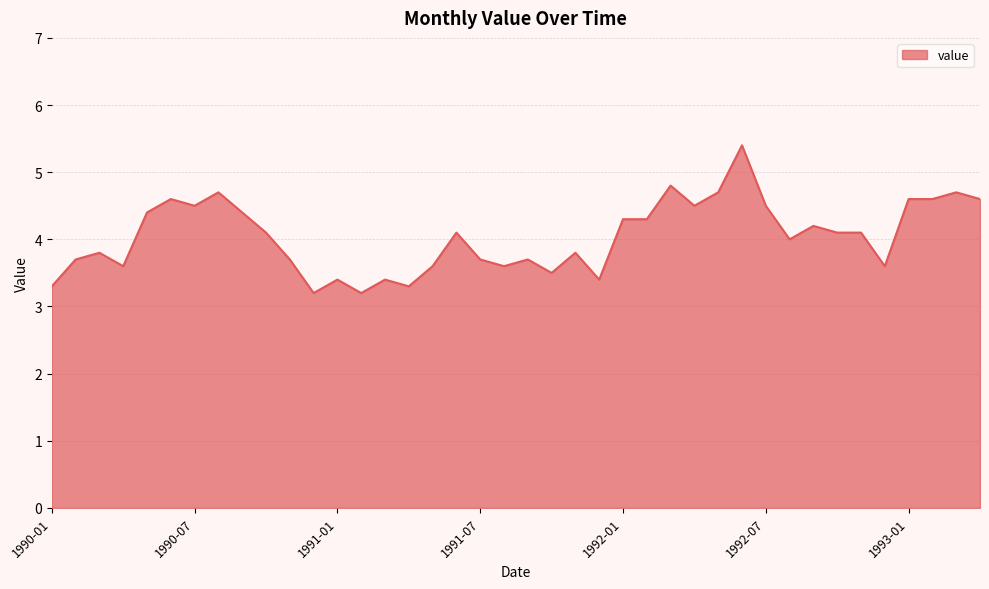

What is the minimum value shown in the chart?

3.2